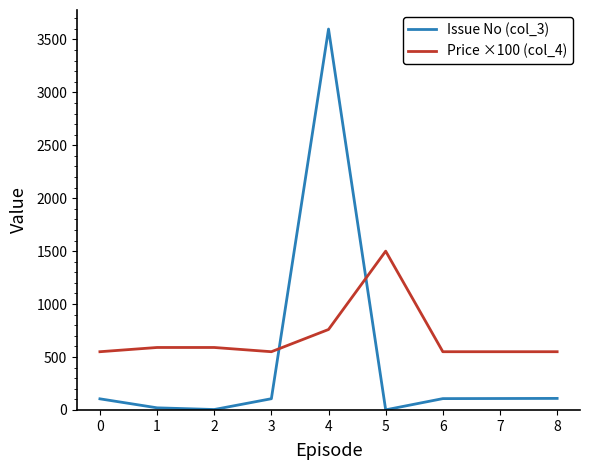

What is the greatest value displayed?

3598